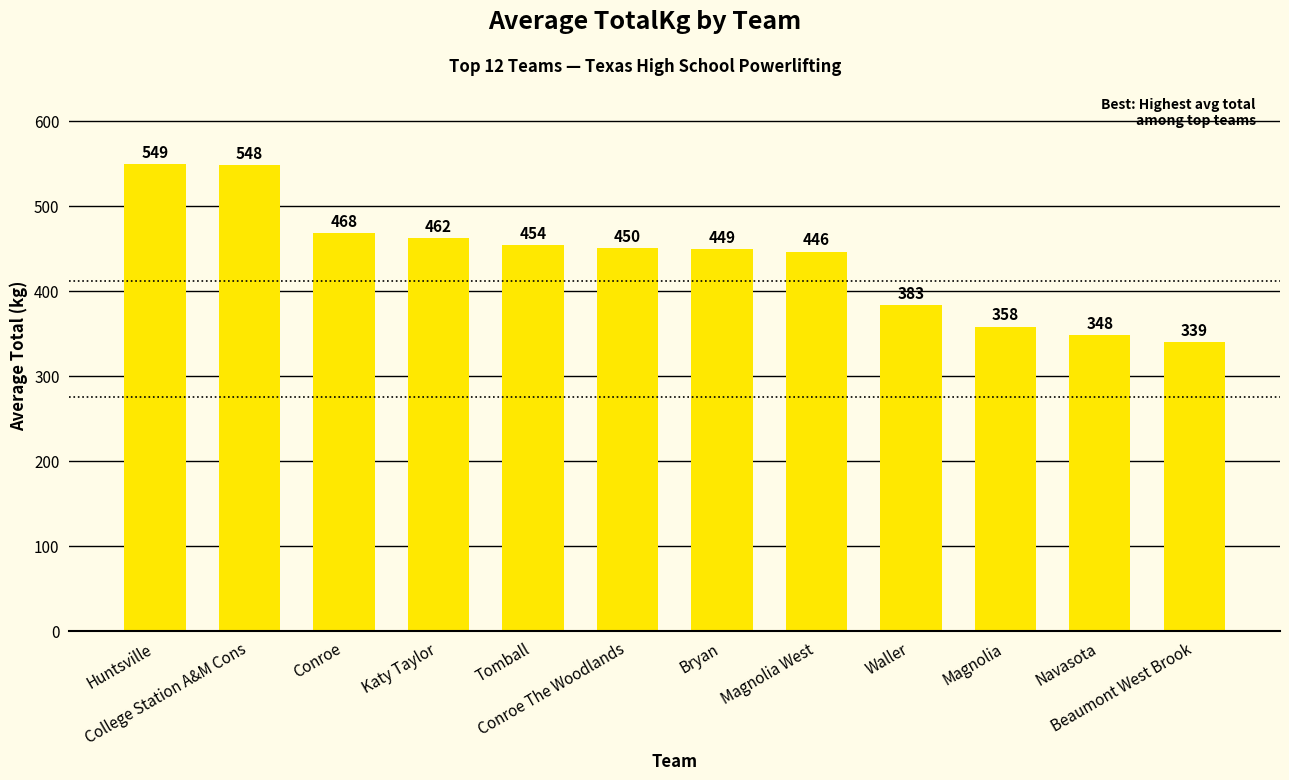

What is the greatest value displayed?

549.2